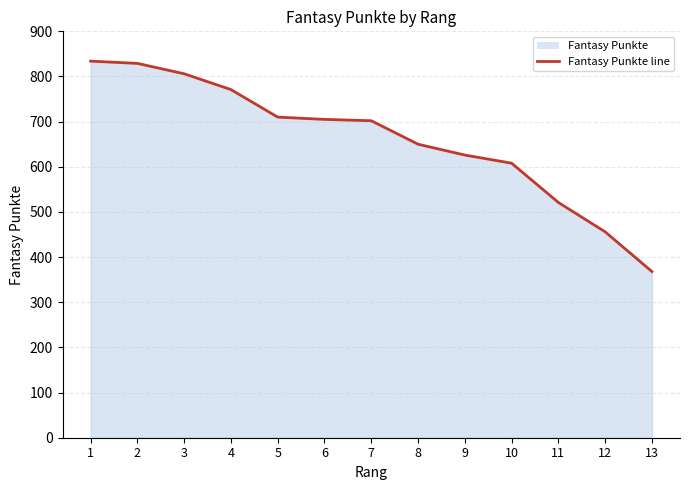

Reading left to right, list all the values displayed in this chart.

1=834	2=829	3=806	4=771	5=710	6=705	7=702	8=650	9=626	10=608	11=521	12=456	13=368